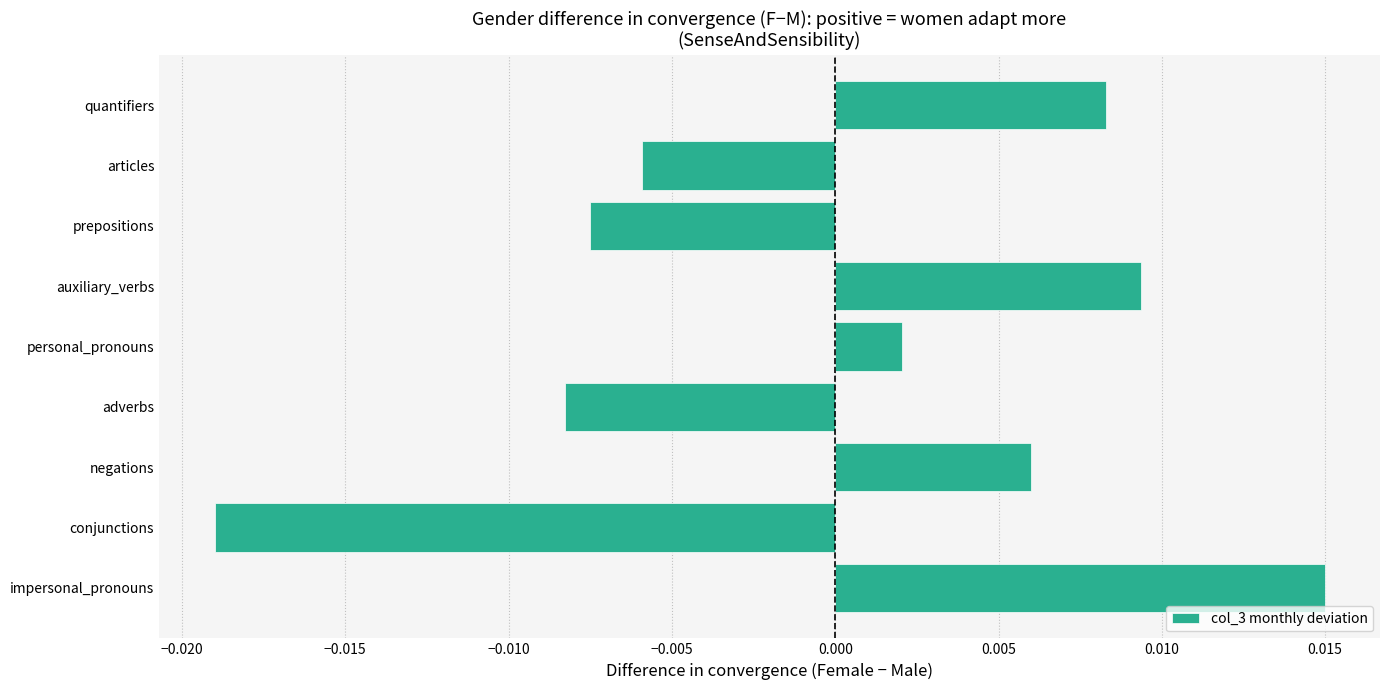

Between auxiliary_verbs and impersonal_pronouns, which is larger?

impersonal_pronouns